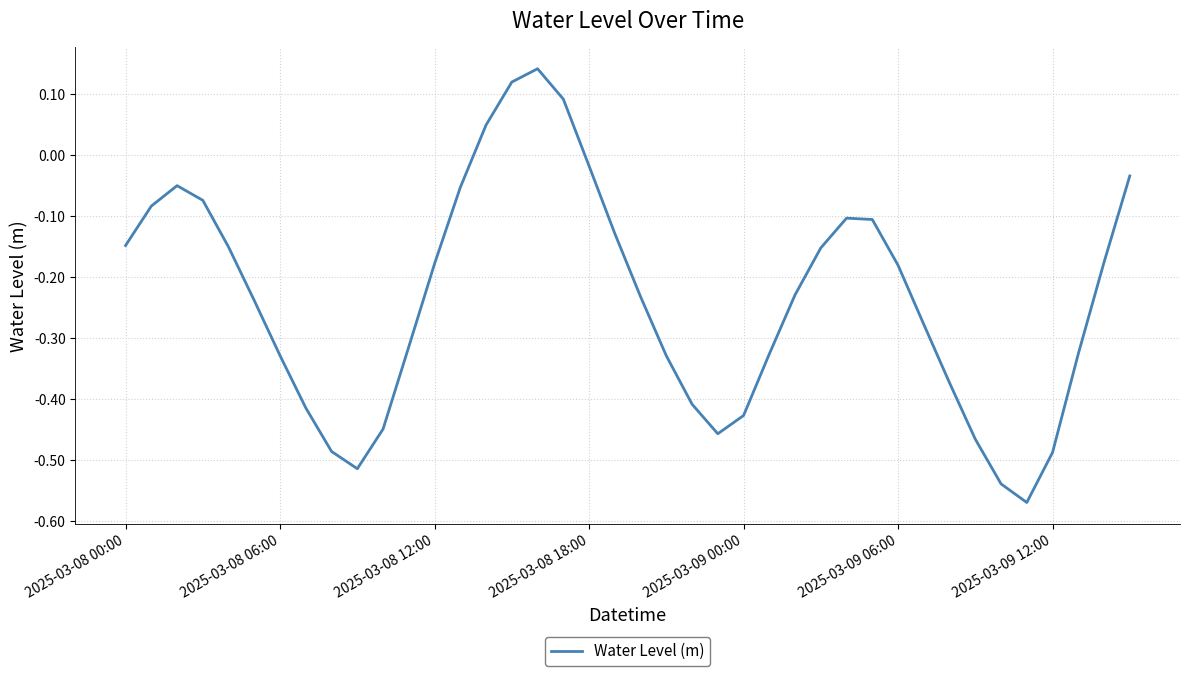

Does the chart have visible grid lines?

Yes